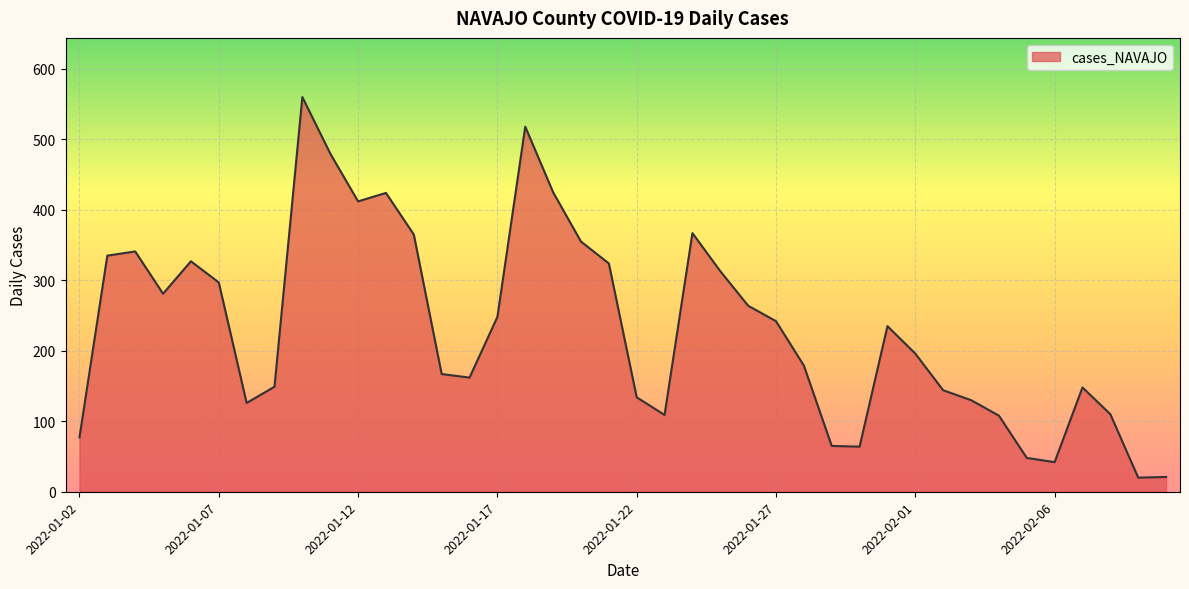

What is the difference between the maximum and minimum values?

540